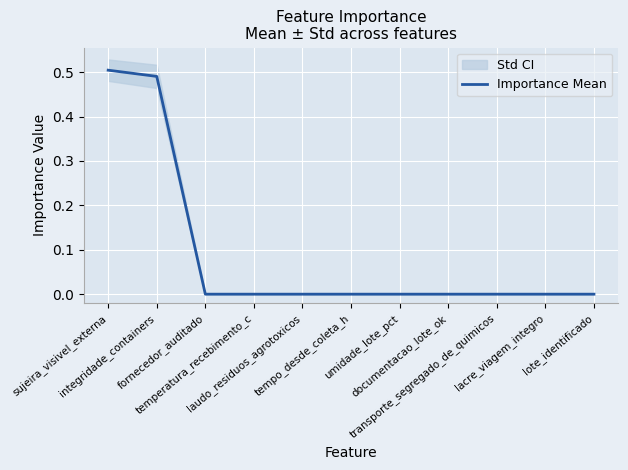

List the labels in order of value, largest first.

sujeira_visivel_externa, integridade_containers, fornecedor_auditado, temperatura_recebimento_c, laudo_residuos_agrotoxicos, tempo_desde_coleta_h, umidade_lote_pct, documentacao_lote_ok, transporte_segregado_de_quimicos, lacre_viagem_integro, lote_identificado